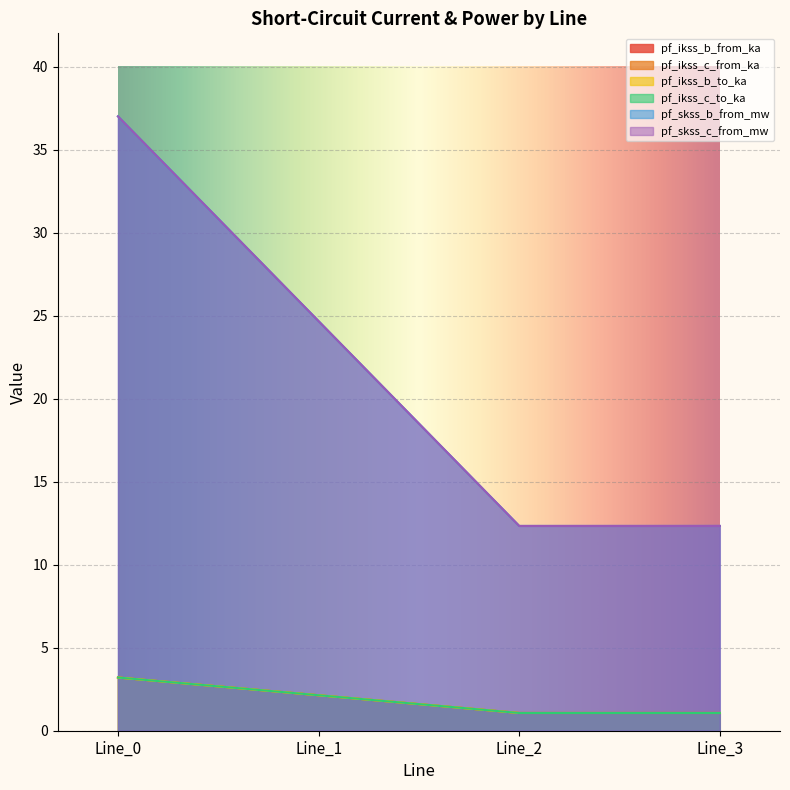

Which label corresponds to the largest value in the chart?

Line_0